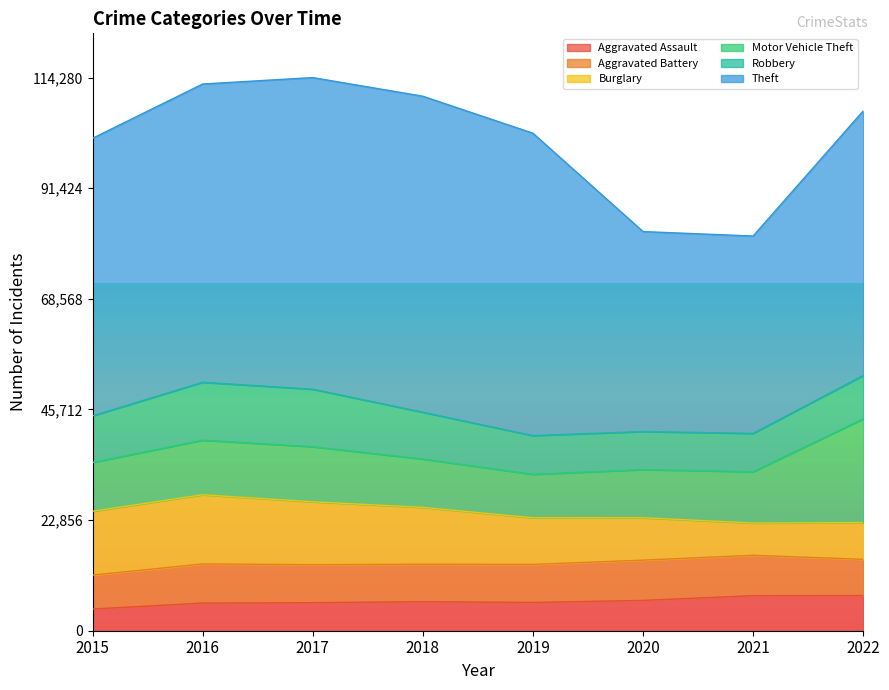

How many distinct data groups are displayed?

6